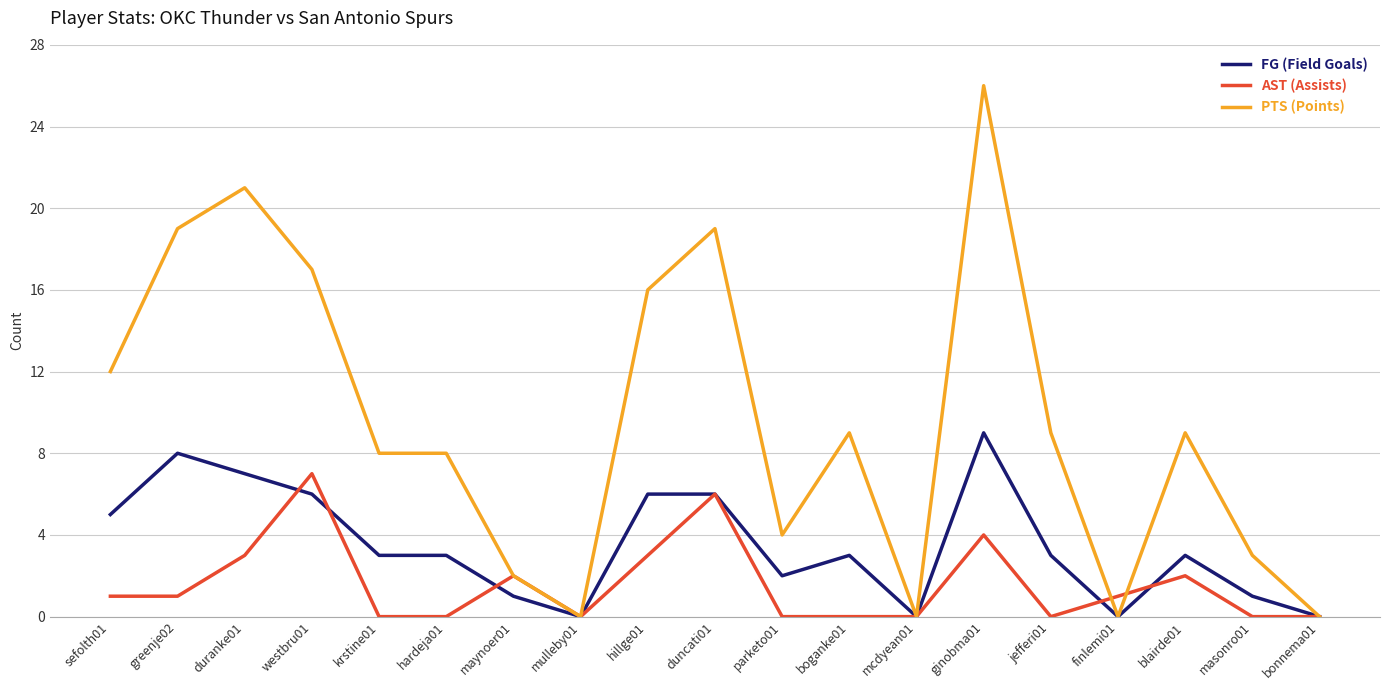

True or false: AST (Assists) has a value of 1 at greenje02.

True